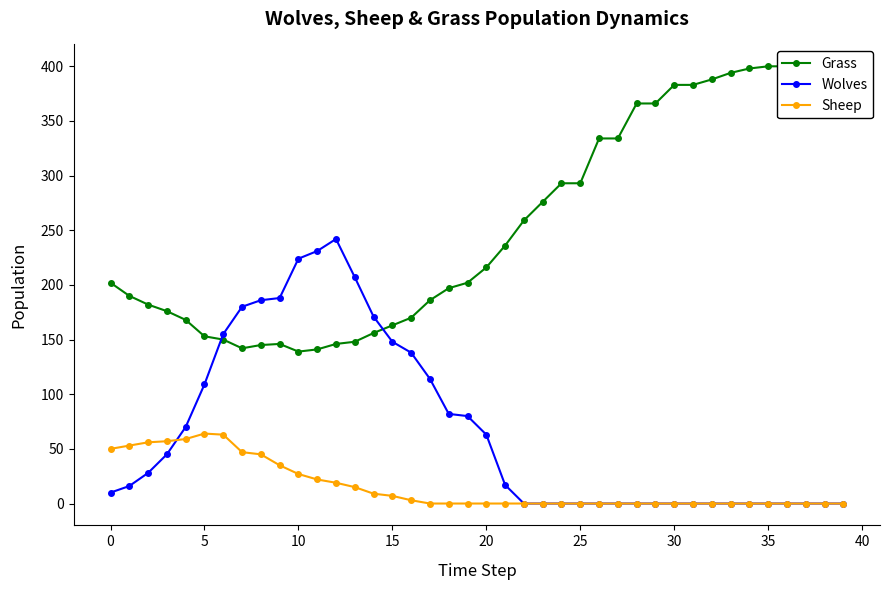

True or false: Wolves has more than 0 interior local peaks.

True